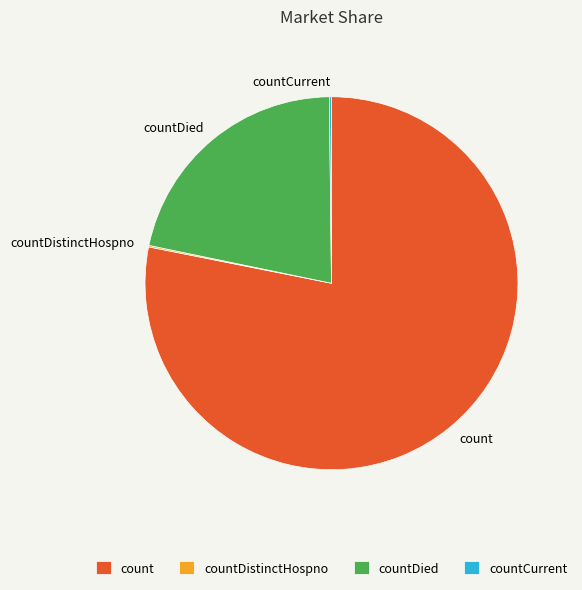

What is the largest slice in the pie chart?

count